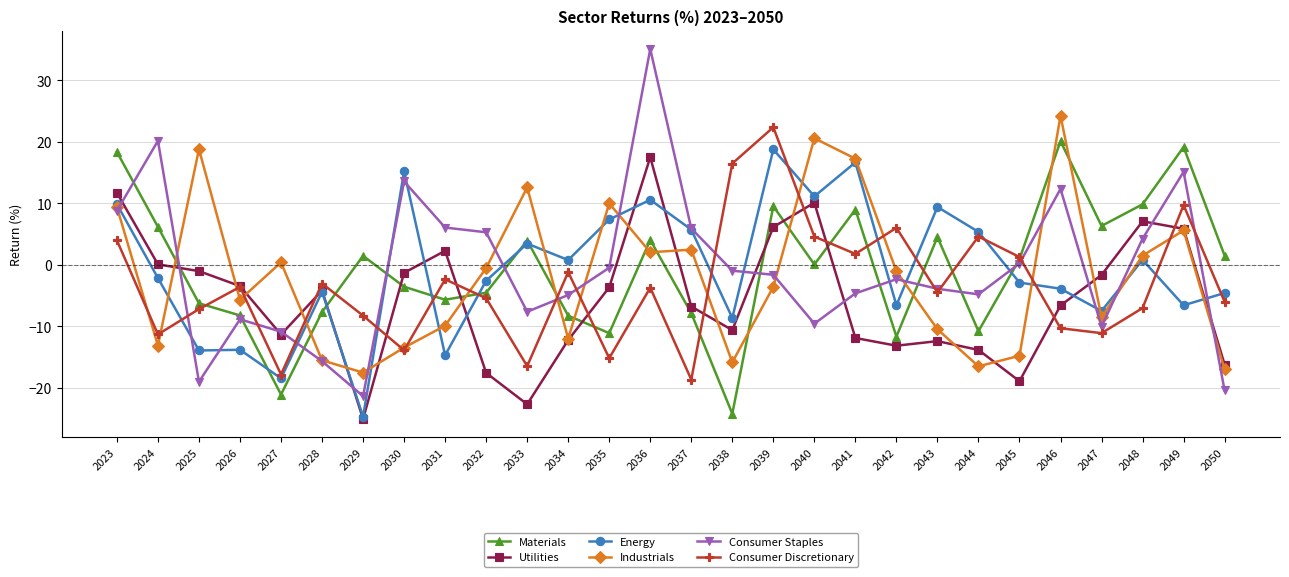

What is the value of the Utilities point at the 14th from the left?

17.5